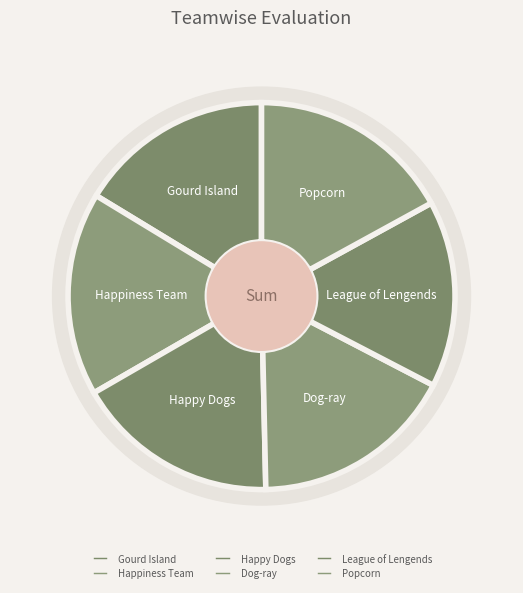

Does League of Lengends account for over 50% of the chart?

No